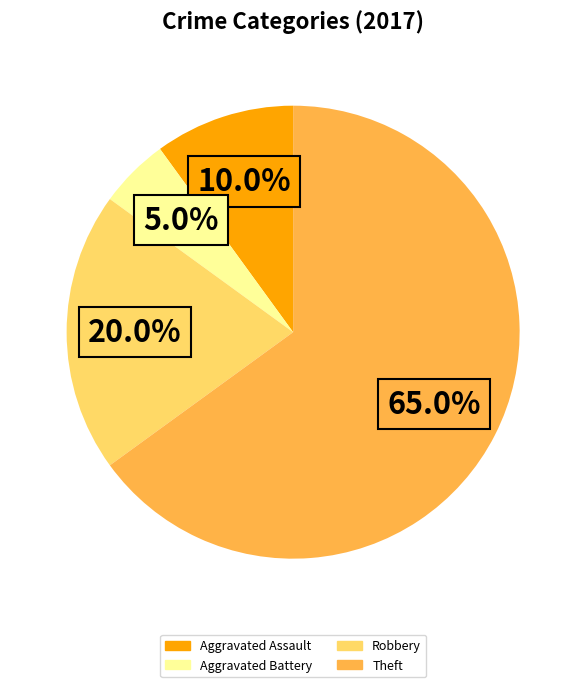

Which category has the smallest portion of the pie?

Aggravated Battery